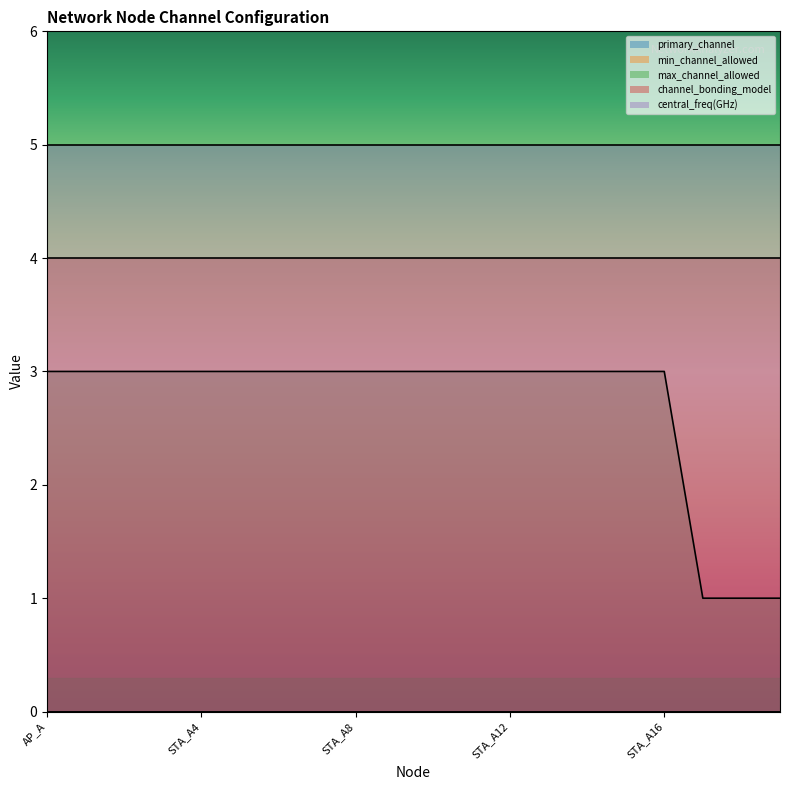

Where is primary_channel nearest to the value 0?

AP_A